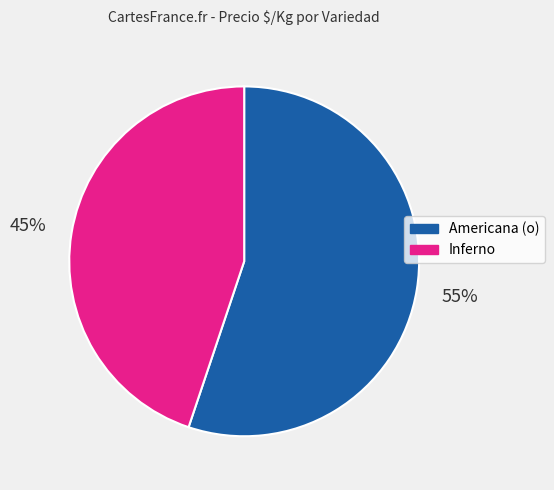

To the nearest percent, what is the average slice percentage?

50%